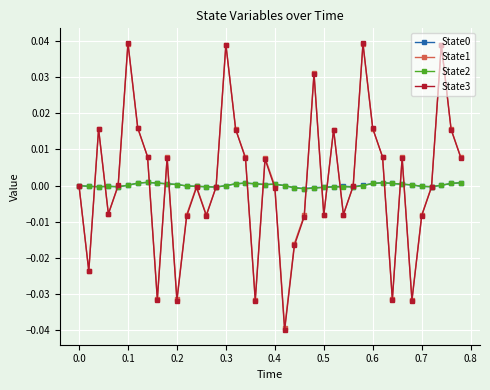

True or false: State3 has more than 0 interior local peaks.

True